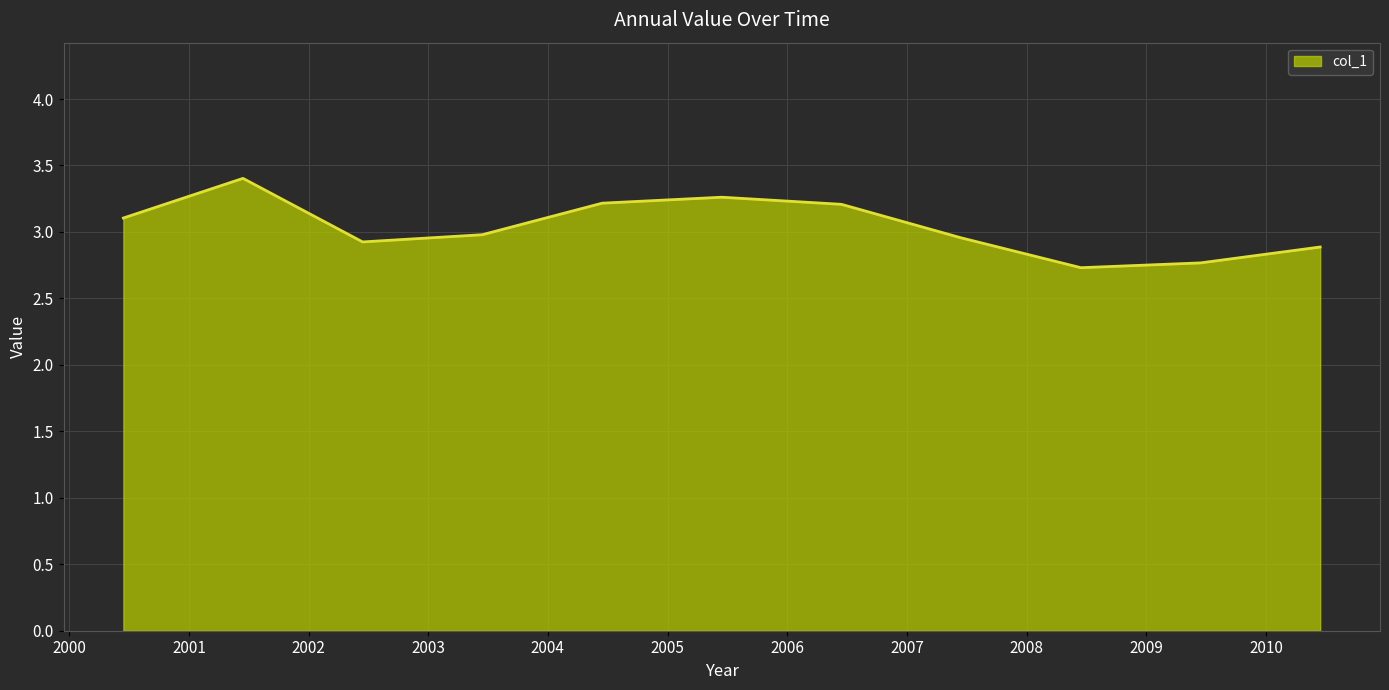

What is the difference between the maximum and minimum values?

0.7